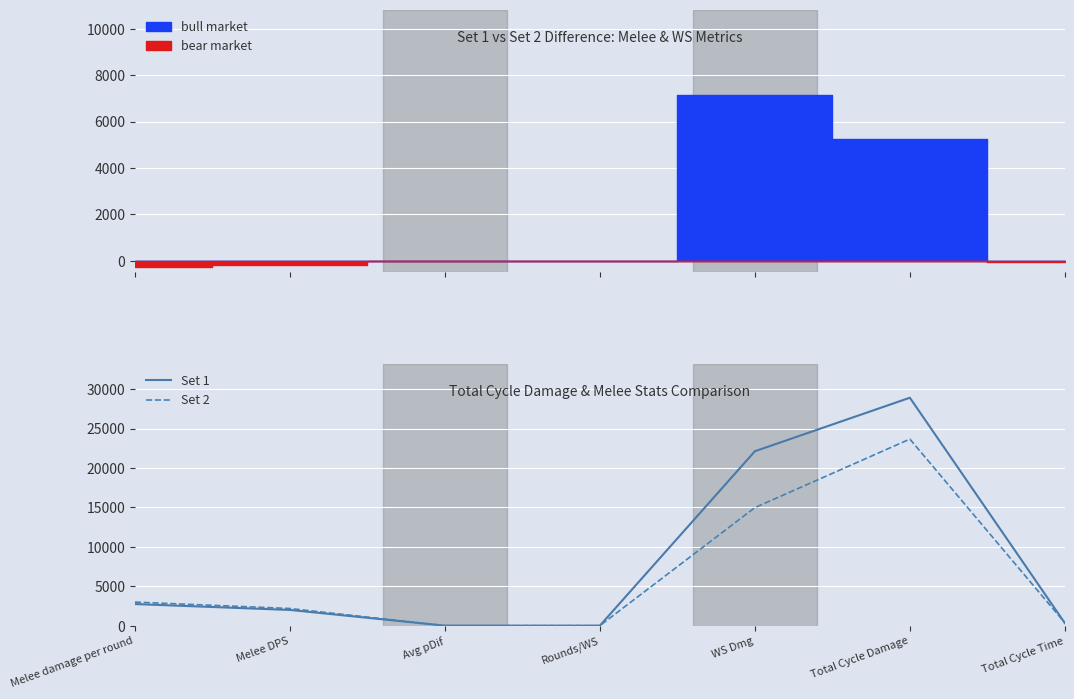

Rank the series by their maximum value, from highest to lowest.

Set 1, Set 2